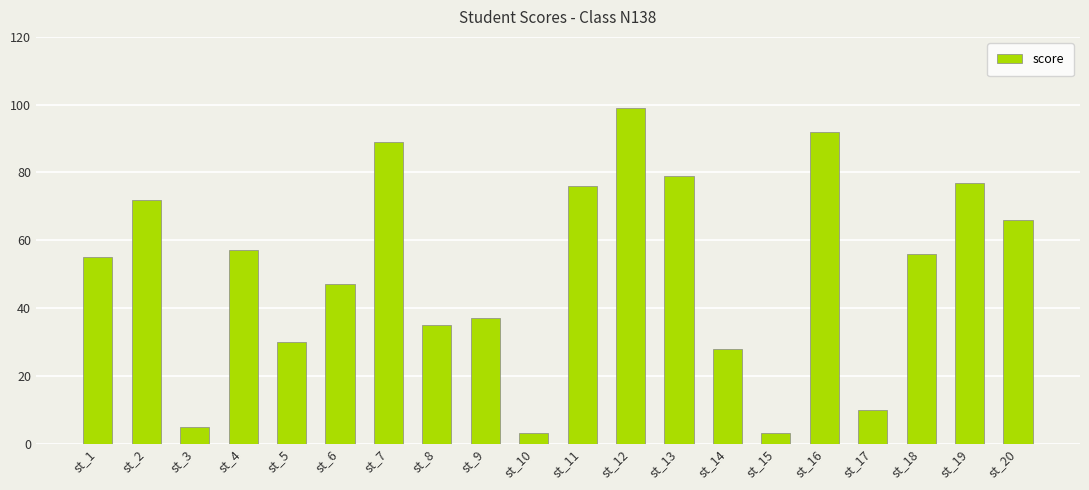

What is the value of the 11th bar from the left?

76